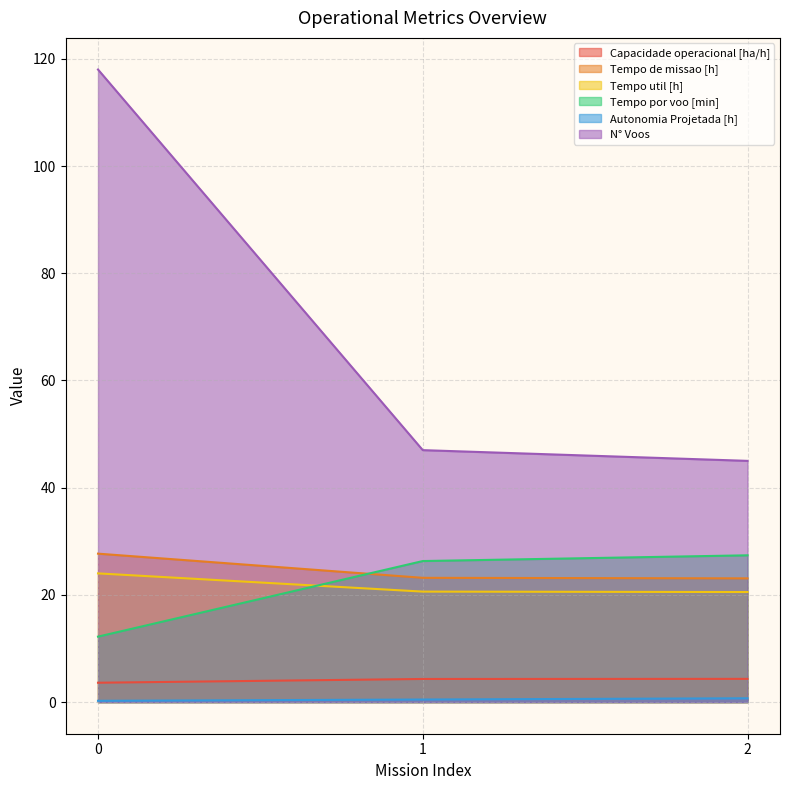

What is the spread (max minus min) of values at 0?

117.8